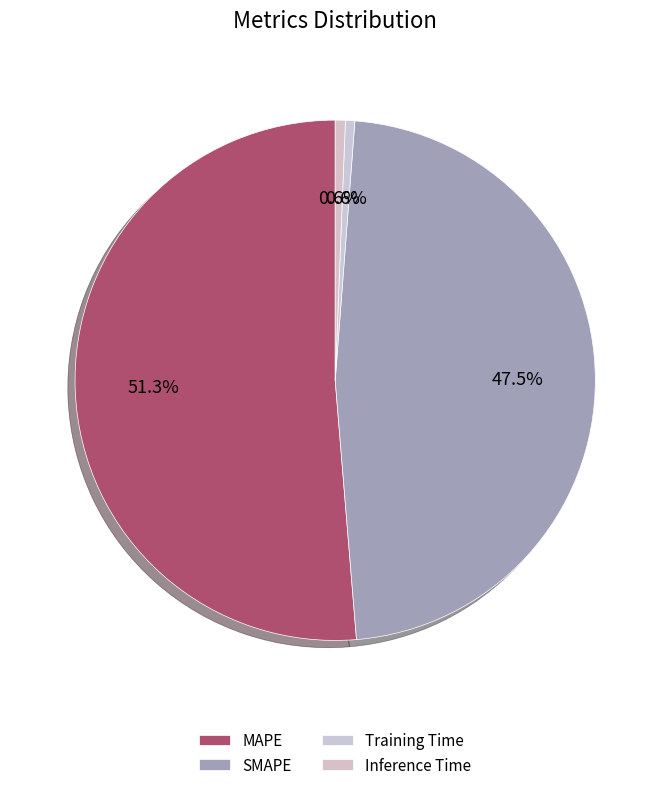

Which slice is the smallest?

Training Time